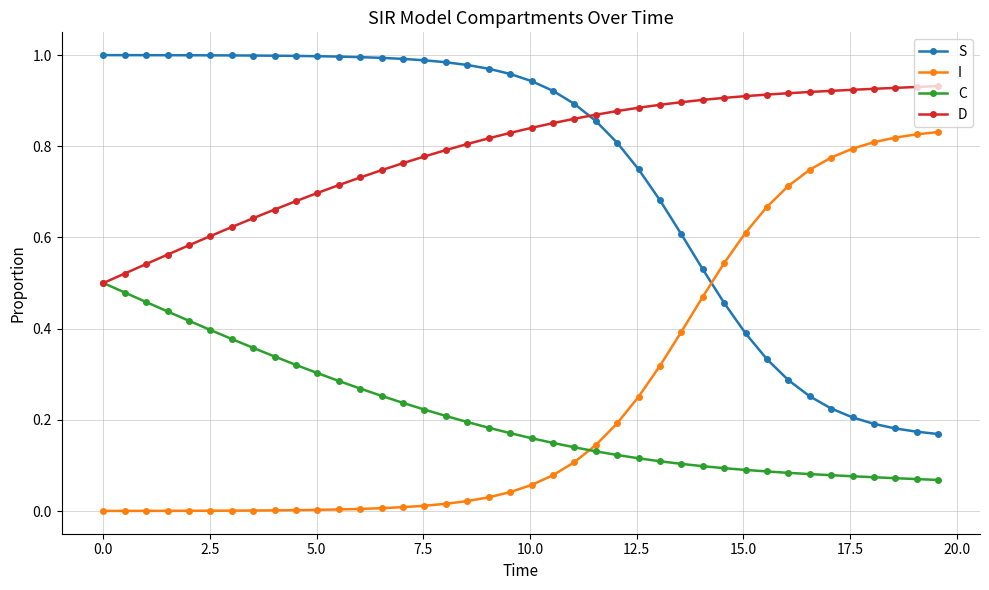

True or false: D and I intersect in this chart.

False